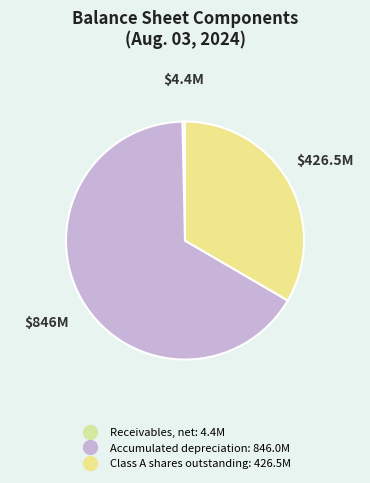

Is it true that Class A shares outstanding is 33% of the pie?

True